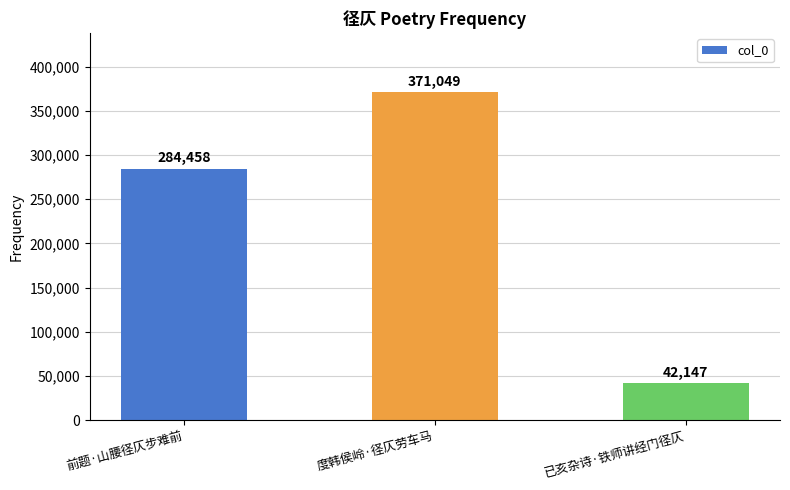

What is the minimum value shown in the chart?

42147